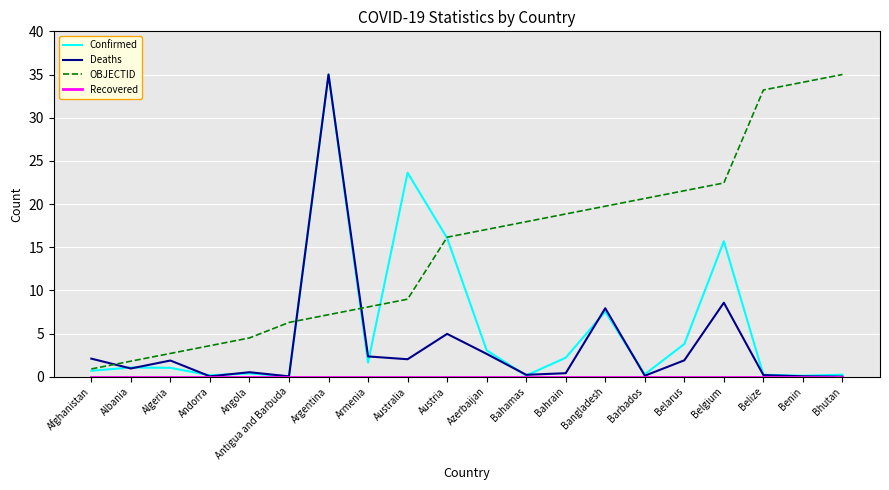

True or false: Confirmed has more than 1 interior local peaks.

True